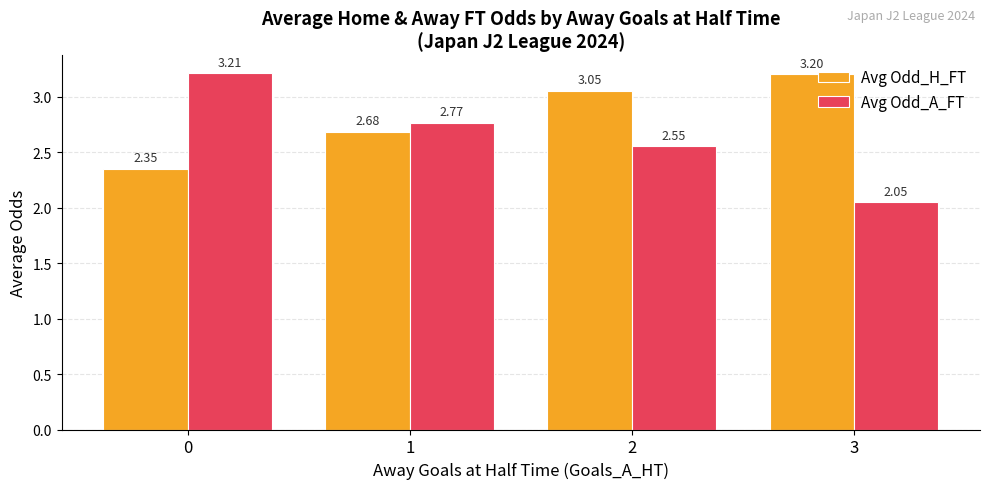

At how many categories does at least one series exceed 2?

4